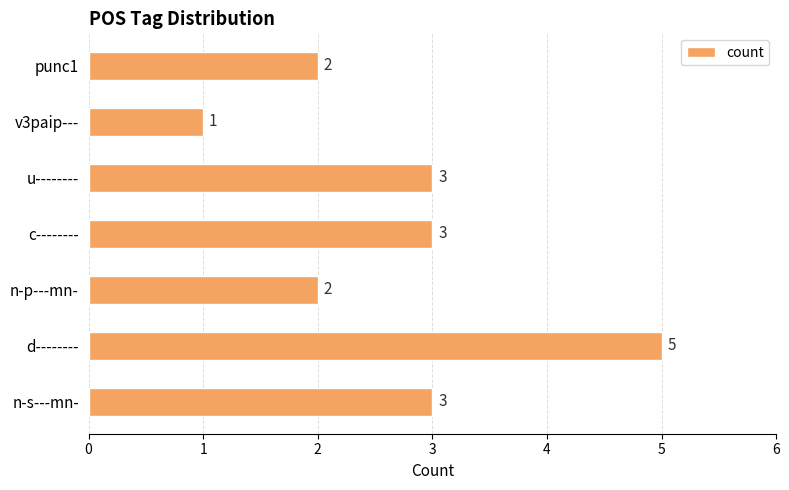

What is the sum of all values?

19